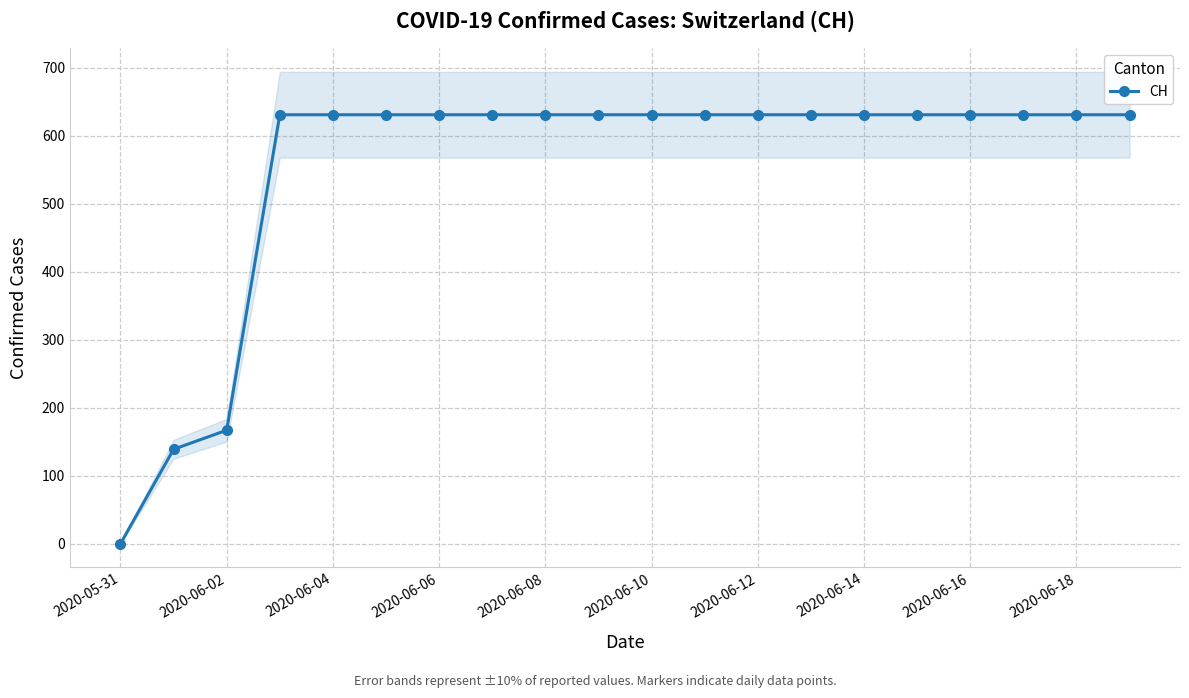

Which category has the lowest value in the CH series?

2020-05-31